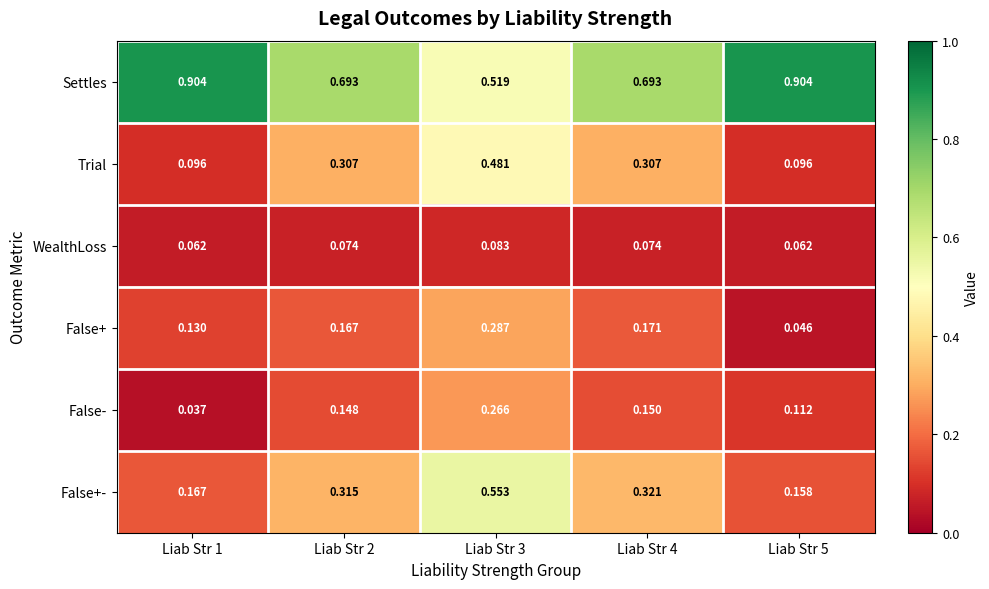

Count the number of categories in the chart.

5